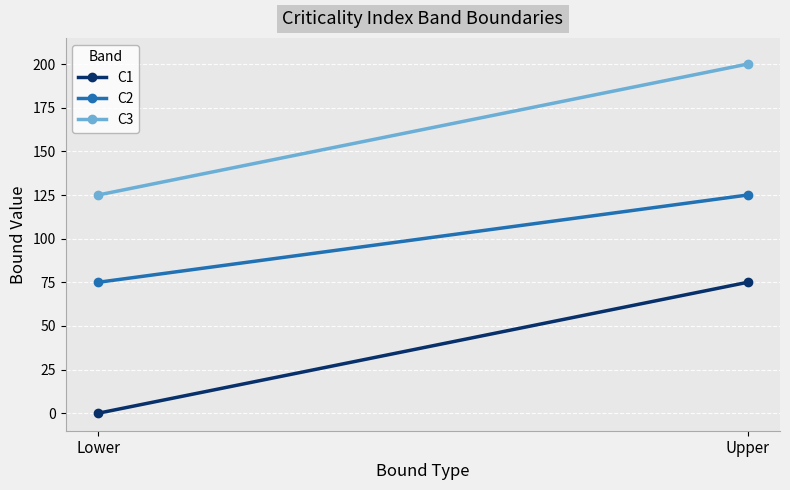

Reading left to right, what are all the values shown in this chart?

C1: Lower=0	Upper=75
C2: Lower=75	Upper=125
C3: Lower=125	Upper=200